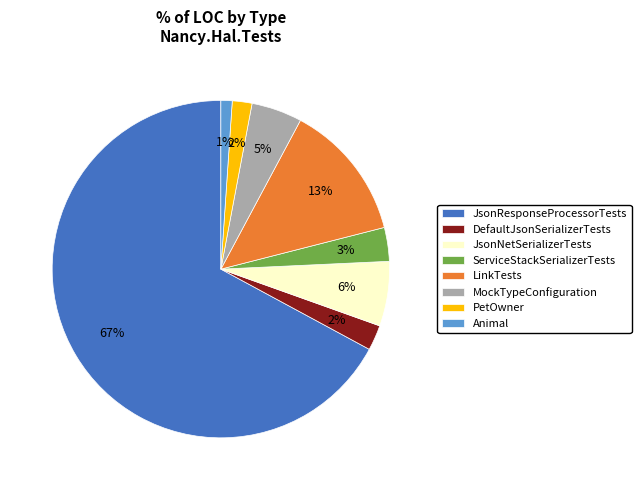

Which slice is the smallest?

Animal